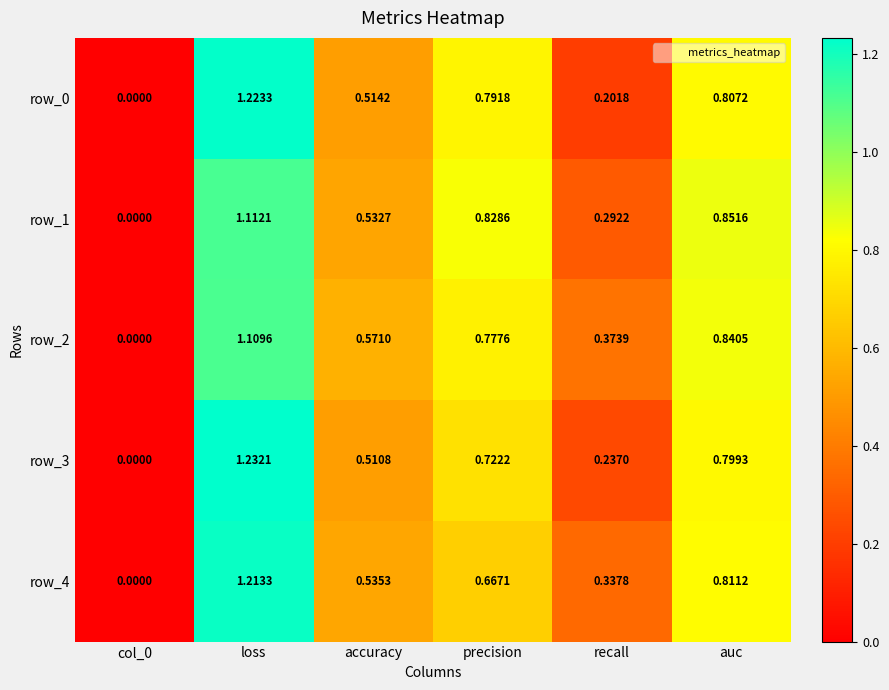

How many values in row_3 are above zero?

5